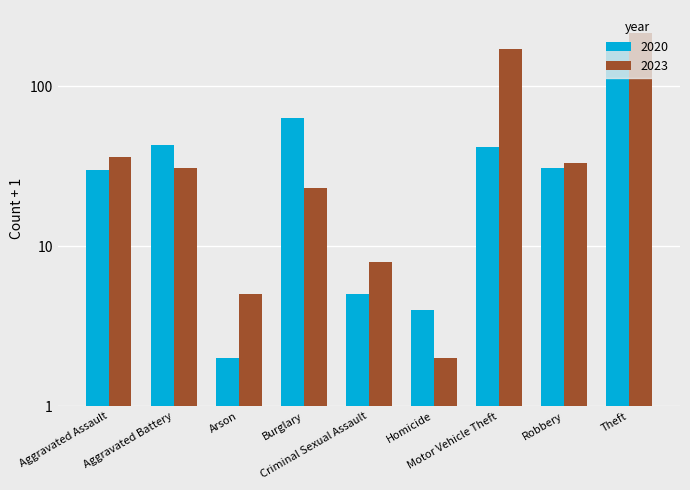

What is the difference between the maximum and minimum values in the 2023 series?

212